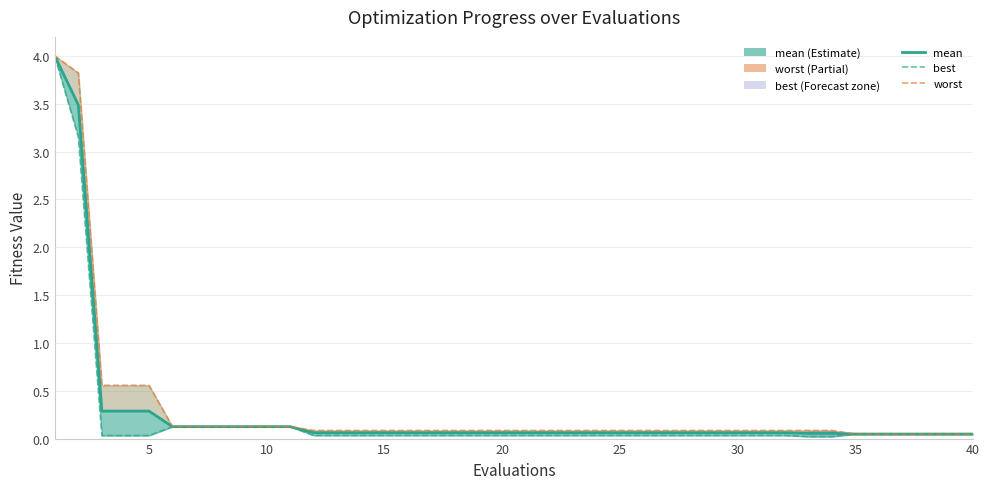

List the series in order of their peak value, lowest first.

best, mean, worst